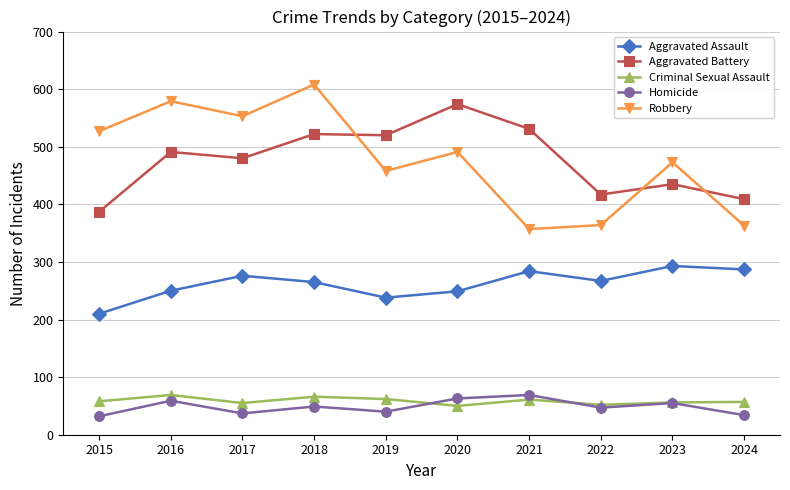

How many categories are shown in the chart?

10